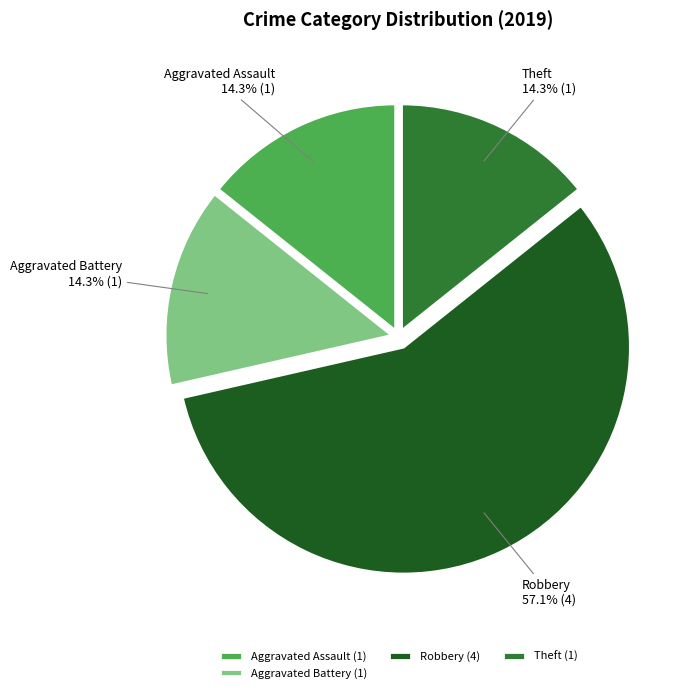

Combined, what portion of the pie is Robbery and Theft?

71.4%